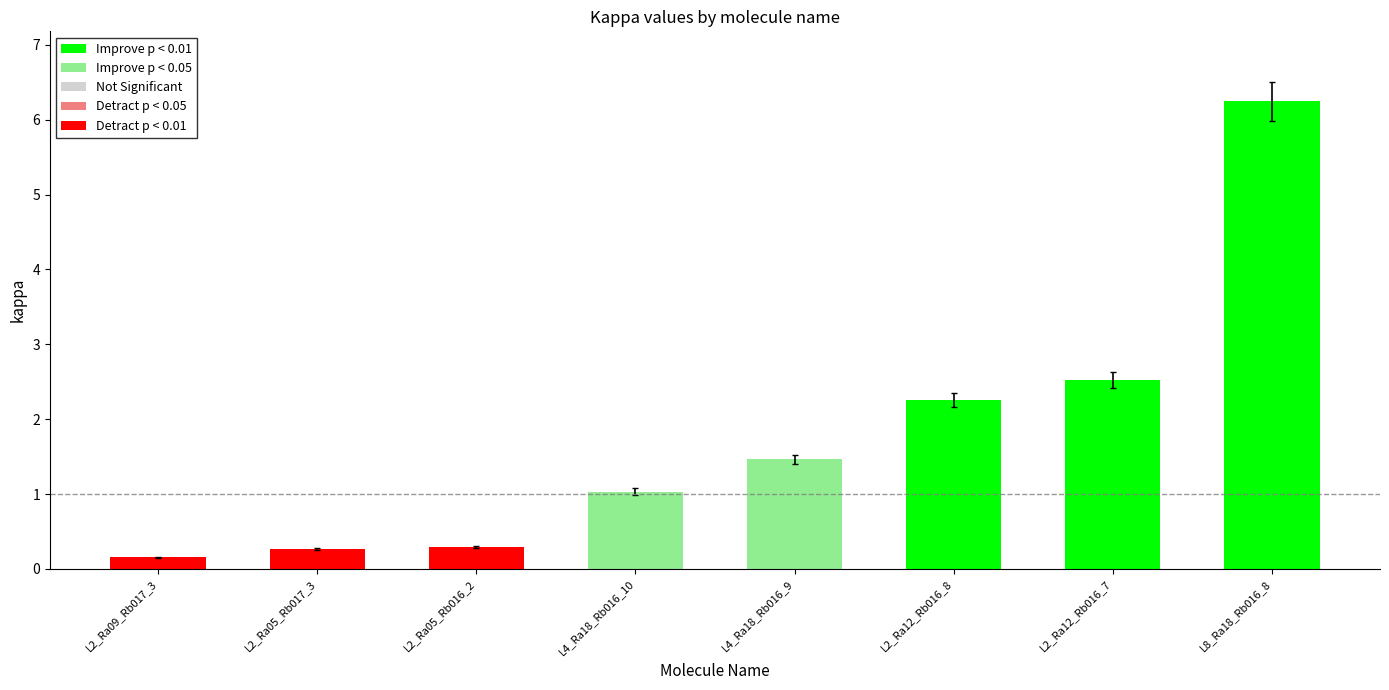

Read the value at L2_Ra12_Rb016_8.

2.3